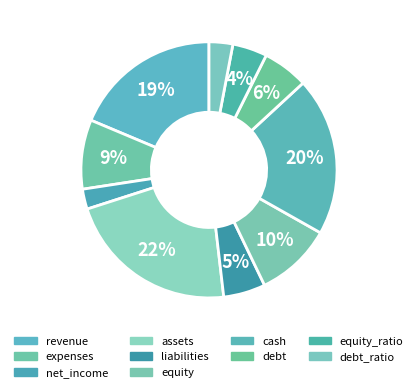

Is it true that debt_ratio is 1% of the pie?

False